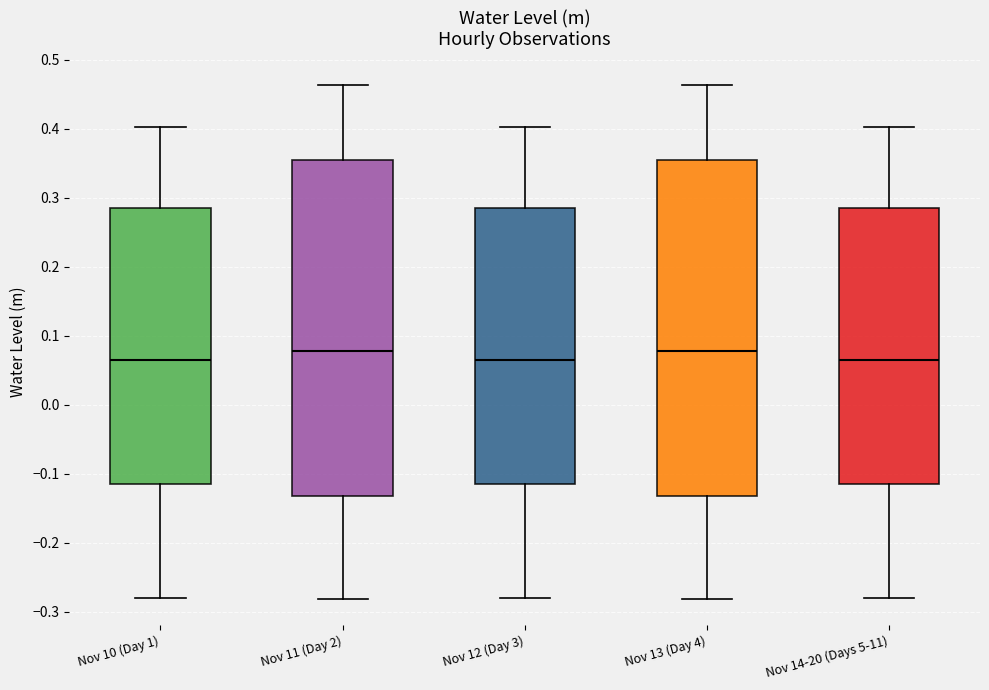

Reading left to right, transcribe this box plot: for each box, give where its median line is, the range the box spans, and where its two whiskers end, as read against the y-axis. The values are not printed on the chart, so give them approximately, as read against the axis.

Nov 10 (Day 1): median 0.06, box -0.12 to 0.28, whiskers -0.28 to 0.40
Nov 11 (Day 2): median 0.08, box -0.13 to 0.35, whiskers -0.28 to 0.46
Nov 12 (Day 3): median 0.06, box -0.12 to 0.28, whiskers -0.28 to 0.40
Nov 13 (Day 4): median 0.08, box -0.13 to 0.35, whiskers -0.28 to 0.46
Nov 14-20 (Days 5-11): median 0.06, box -0.12 to 0.28, whiskers -0.28 to 0.40